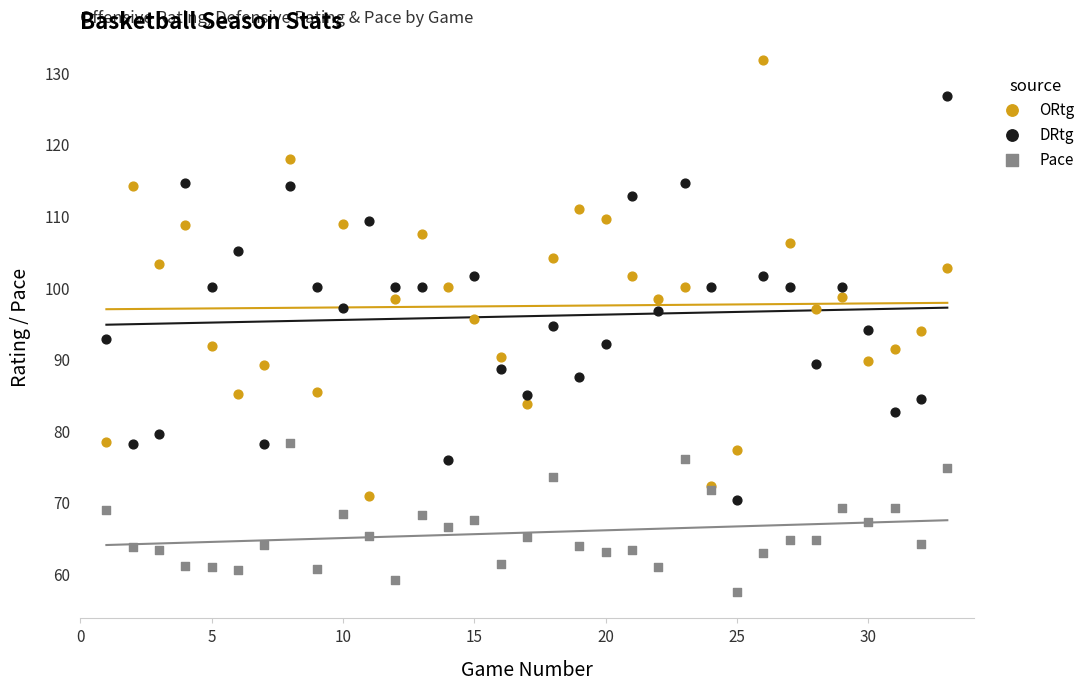

What are all the series names shown in the legend?

ORtg, DRtg, Pace